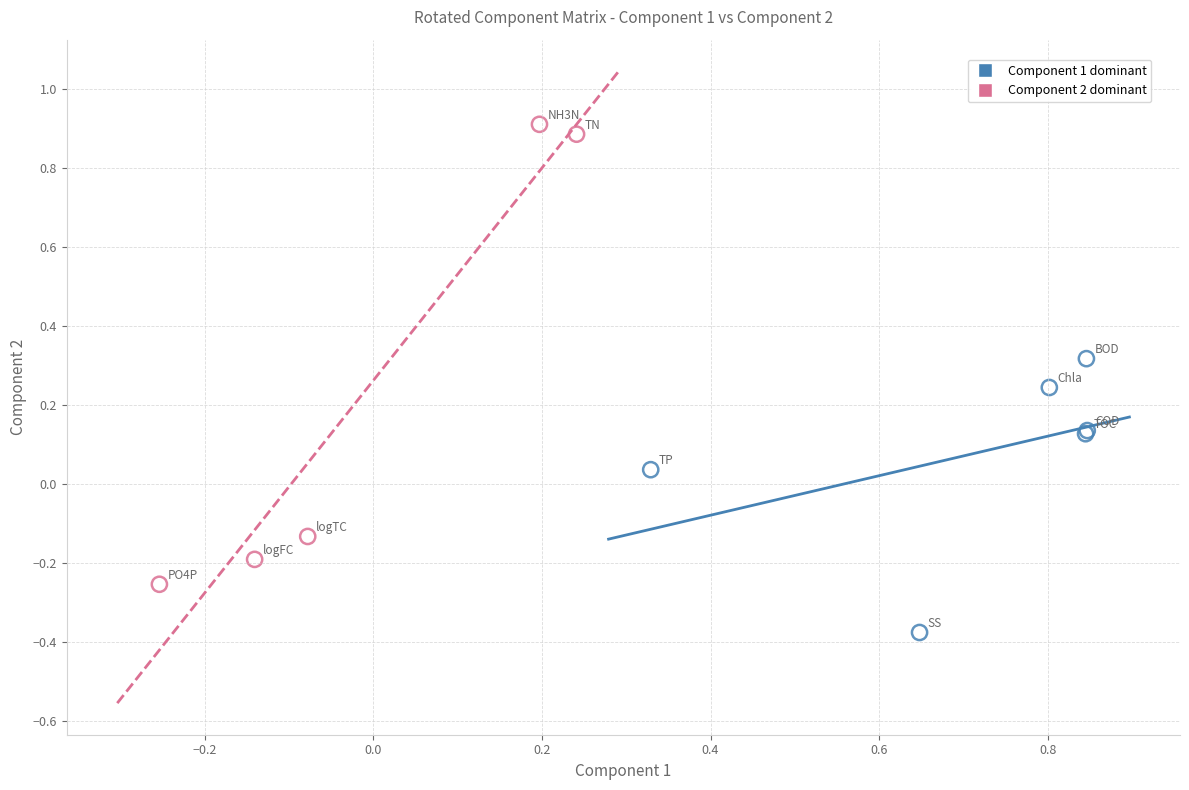

What are all the series names shown in the legend?

Component 1 dominant, Component 2 dominant